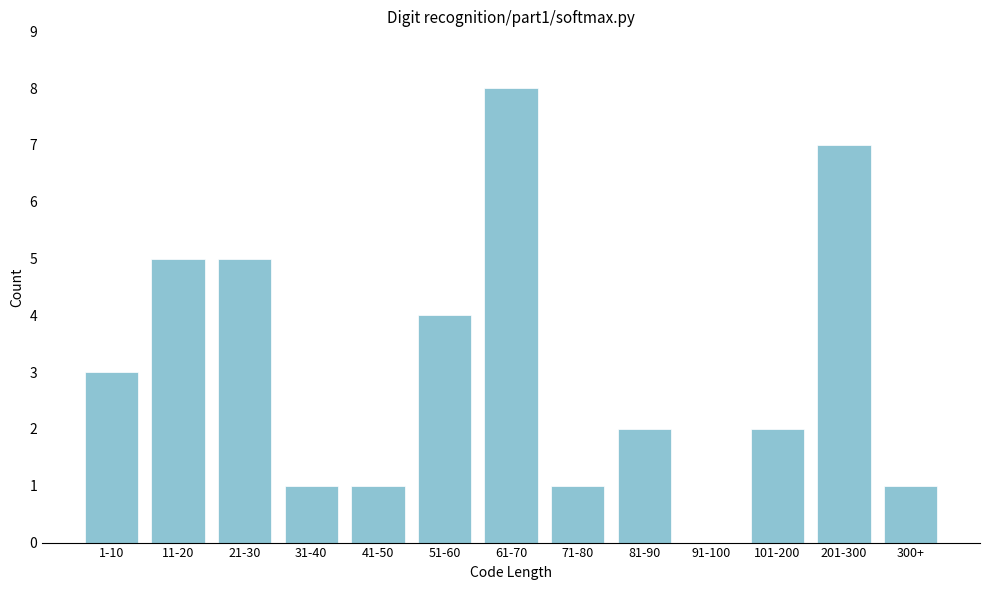

Reading left to right, transcribe all the data shown in this chart.

1-10=3	11-20=5	21-30=5	31-40=1	41-50=1	51-60=4	61-70=8	71-80=1	81-90=2	91-100=0	101-200=2	201-300=7	300+=1